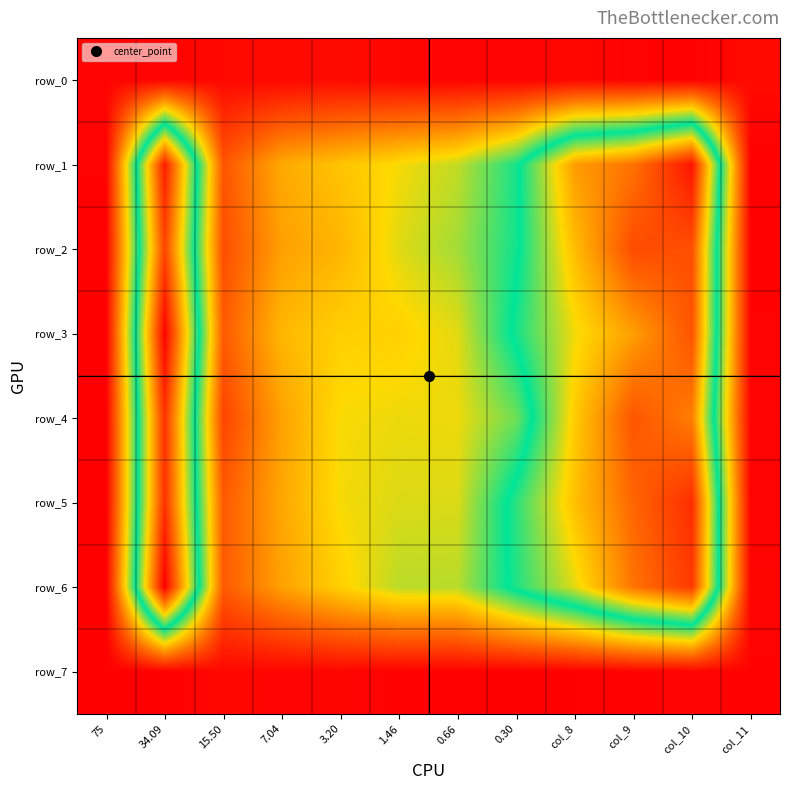

What is the maximum value for row_1?

0.7